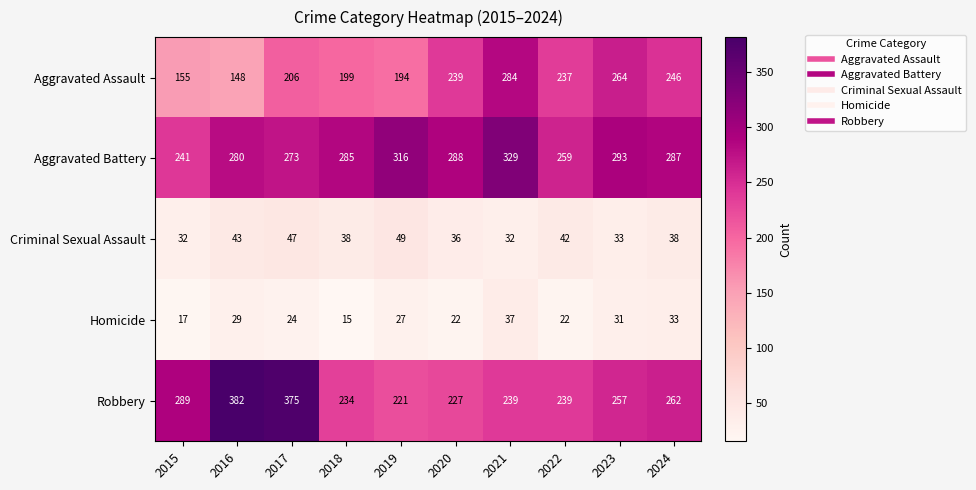

Rank the series at 2018 from lowest to highest value.

Homicide, Criminal Sexual Assault, Aggravated Assault, Robbery, Aggravated Battery